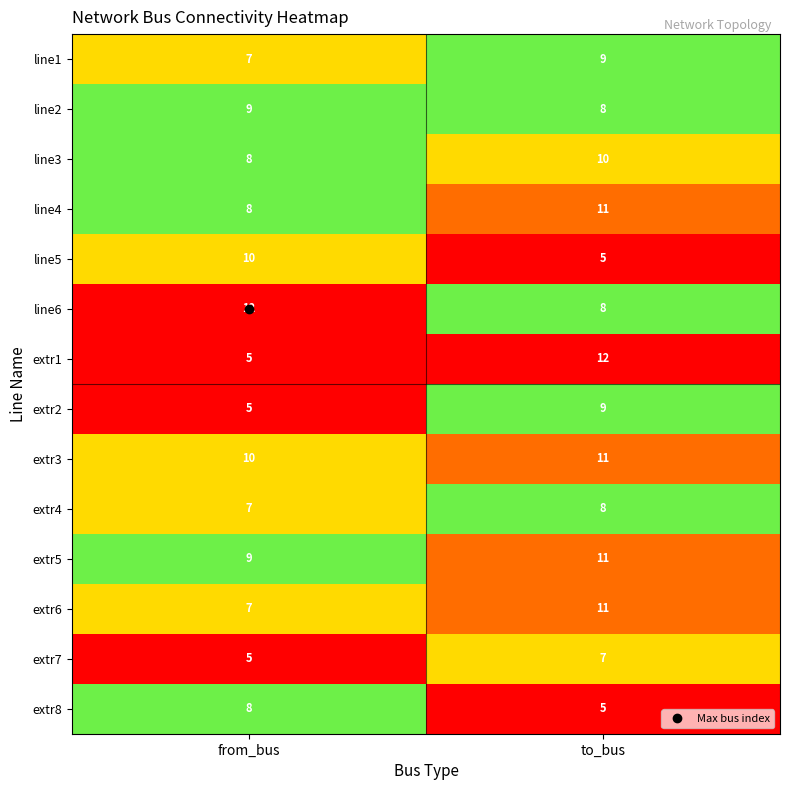

Rank the categories by extr4 value from lowest to highest.

from_bus, to_bus